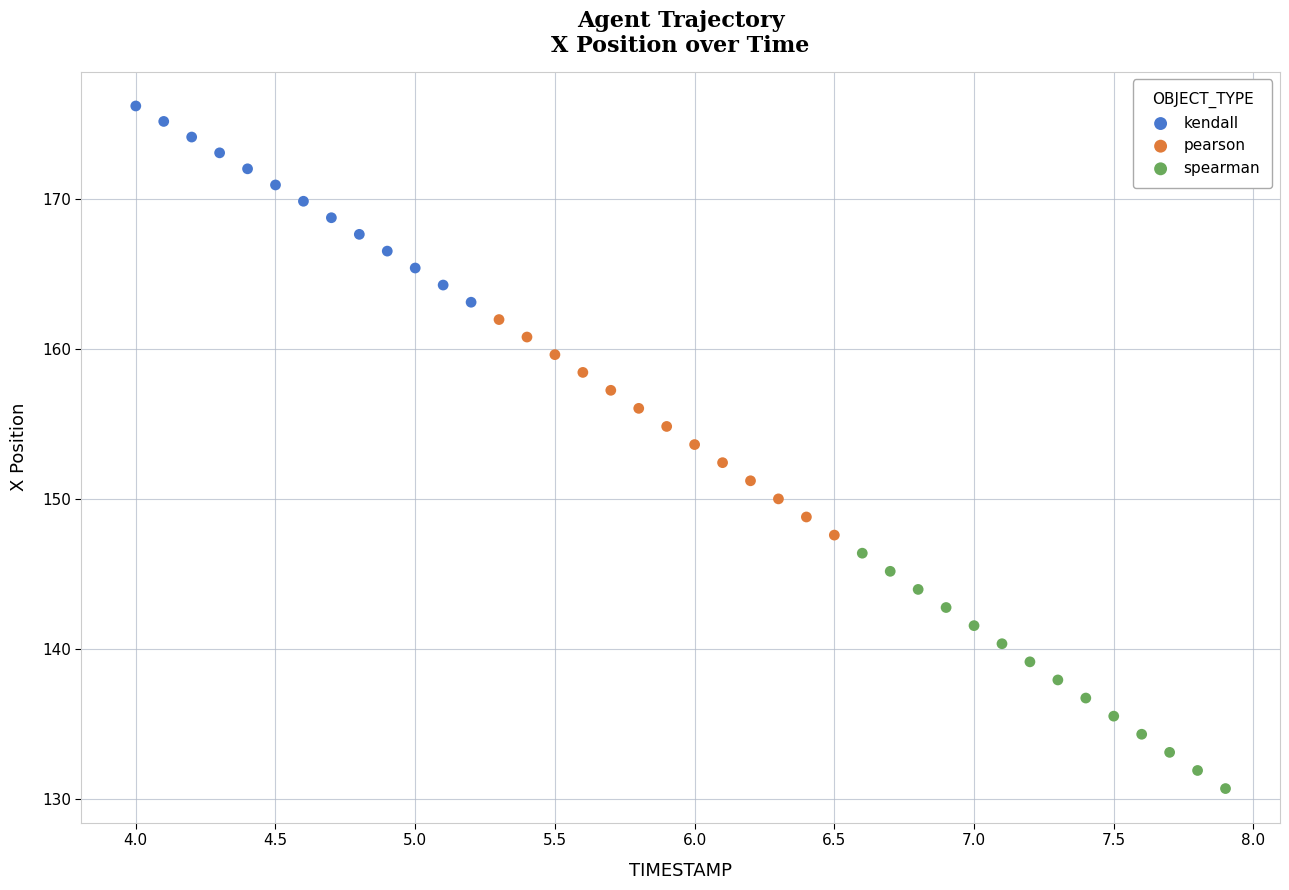

Which series contains the lowest Y value?

spearman